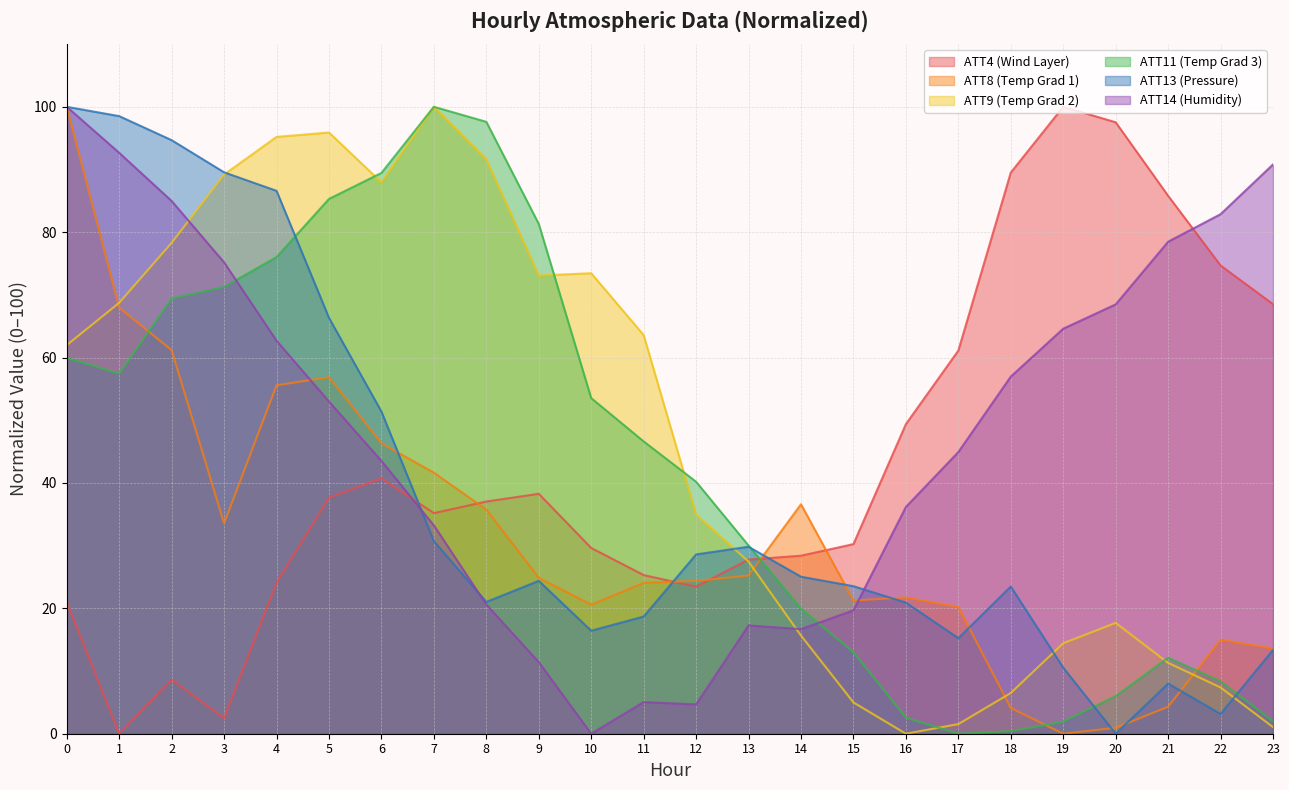

At how many categories does at least one series exceed 16?

24